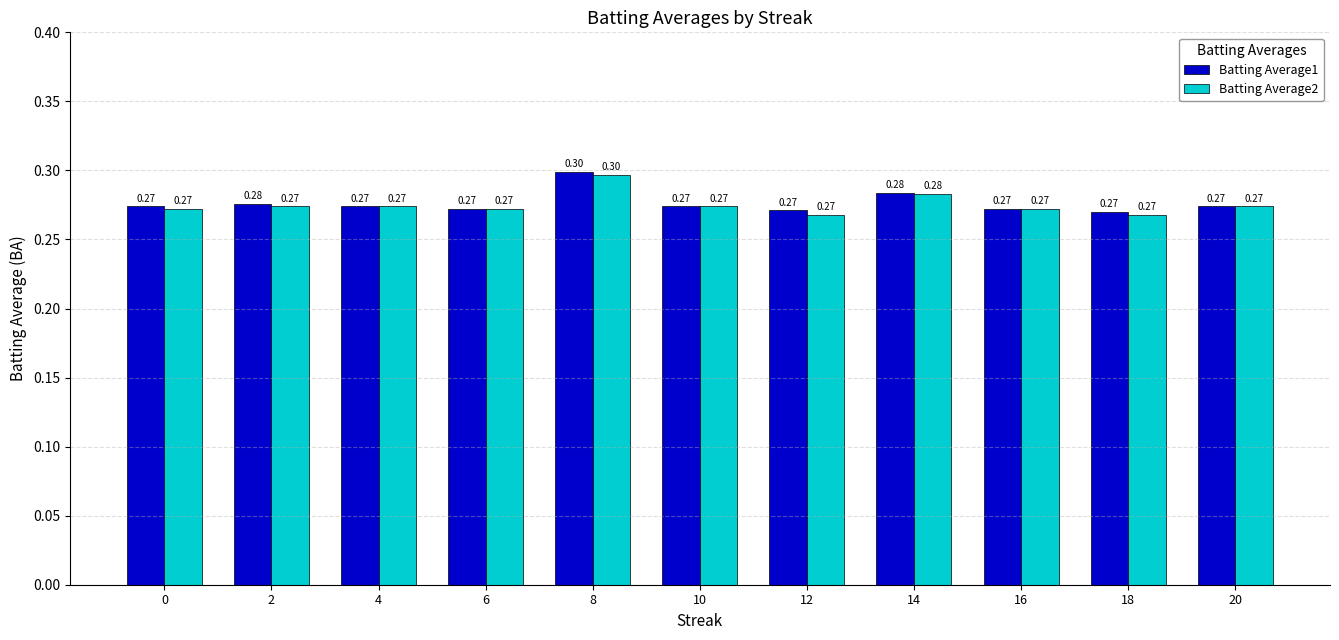

What is the average value of the Batting Average2 series?

0.3